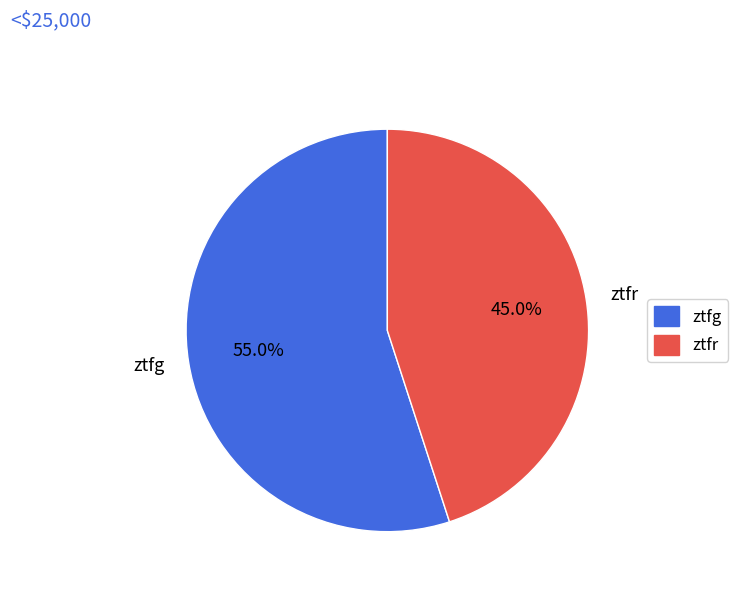

What is the ratio of the value at ztfg to the value at ztfr?

1.2